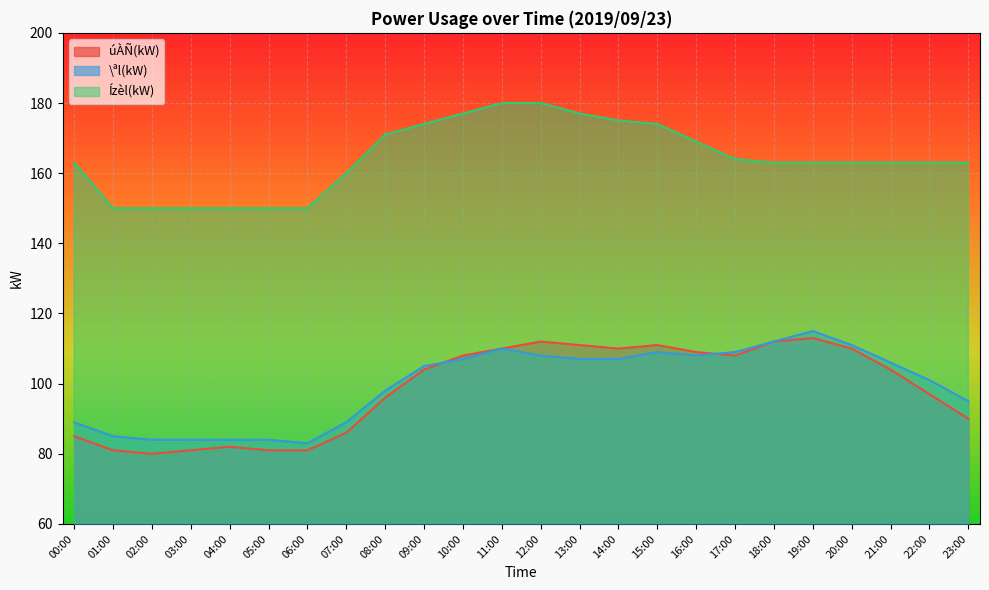

What is the difference between the \ªl(kW) values at 15:00 and 00:00?

20